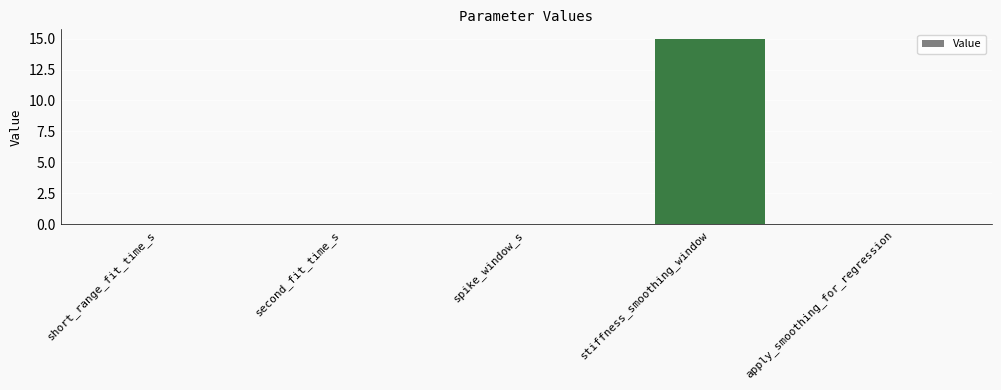

The chart shows a value of 0.0 at spike_window_s. True or false?

True